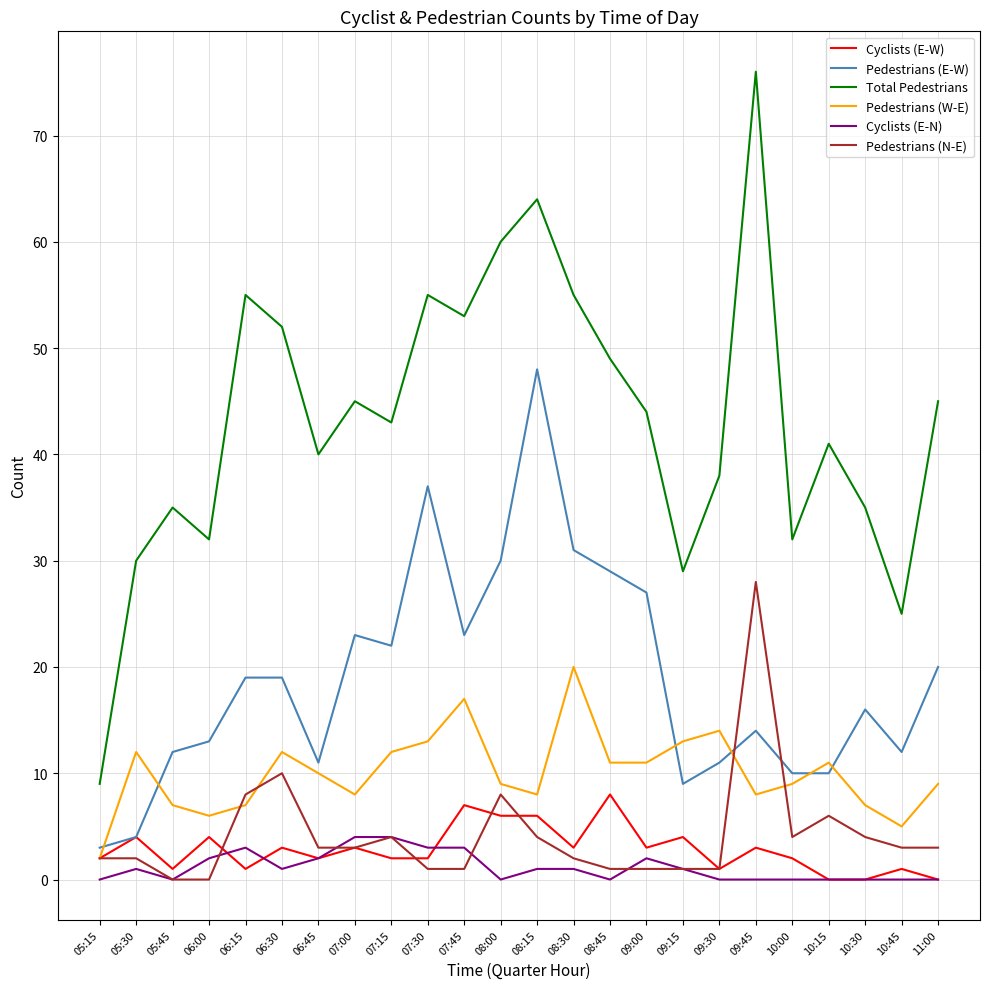

How many categories are shown in the chart?

24